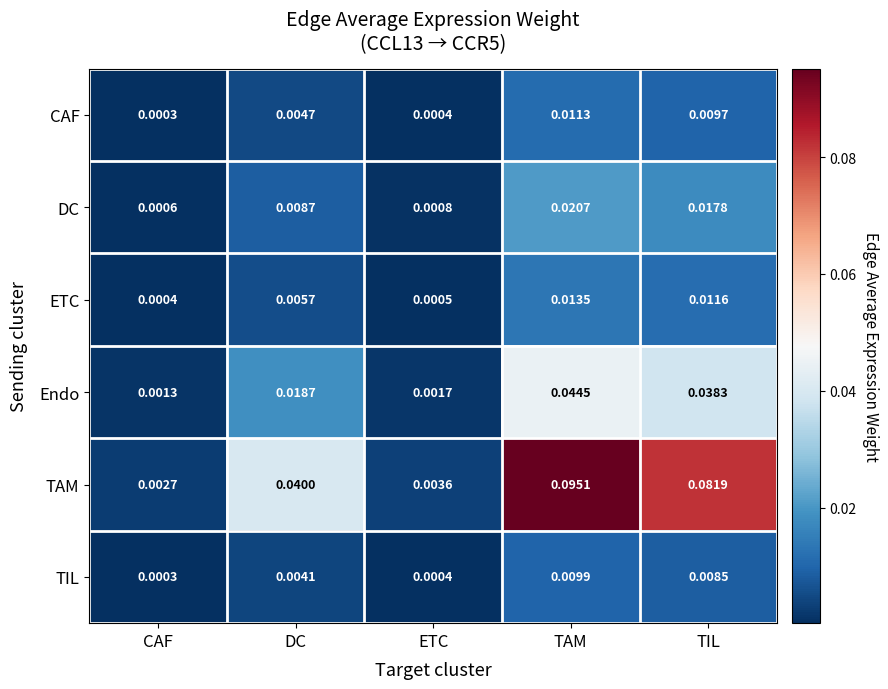

How many categories are shown in the chart?

5